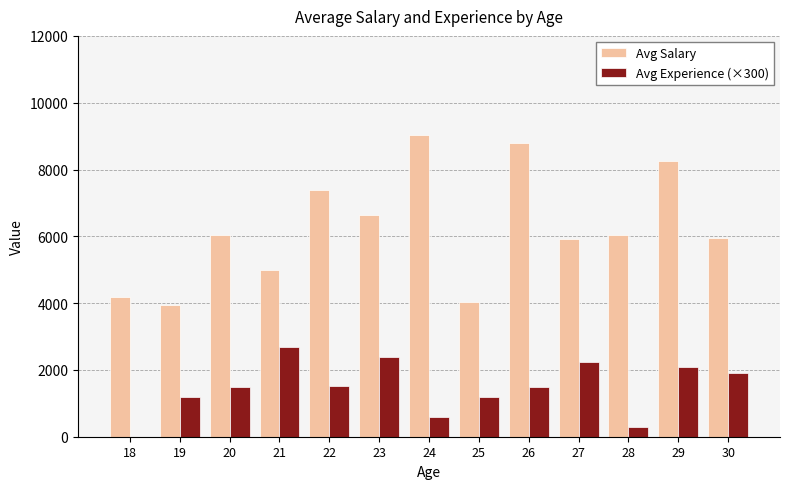

Are the bars horizontal?

No